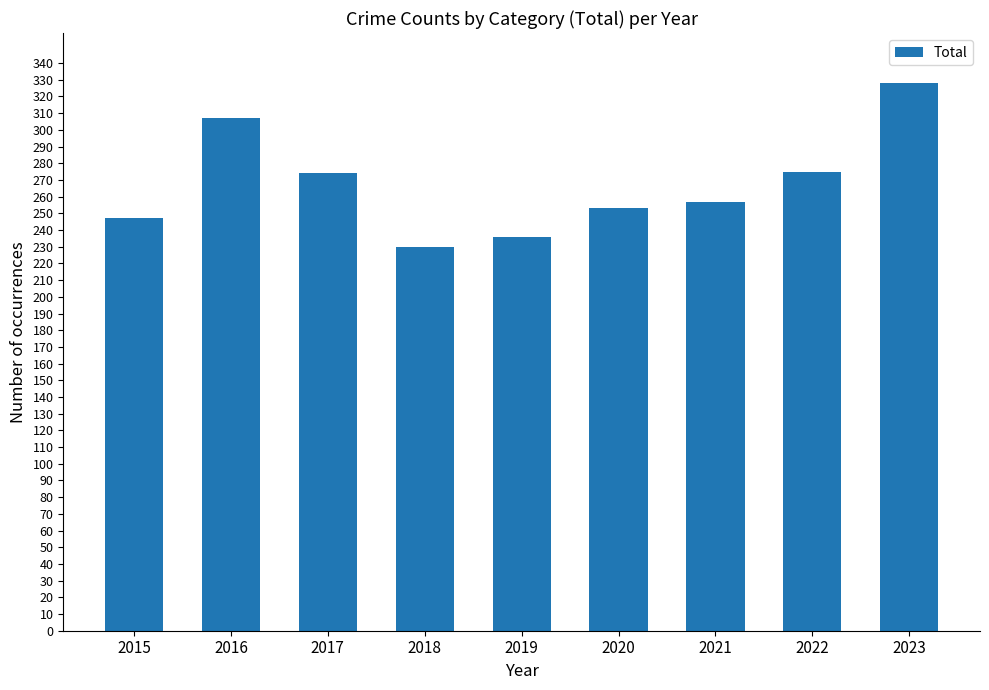

The value at 2016 is 307. True or false?

True